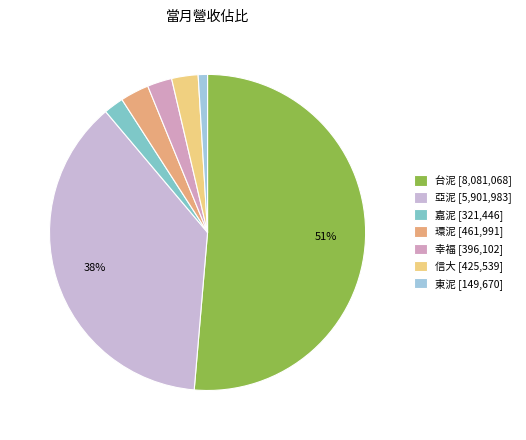

Is the sum of 亞泥 and 環泥 greater than half?

No